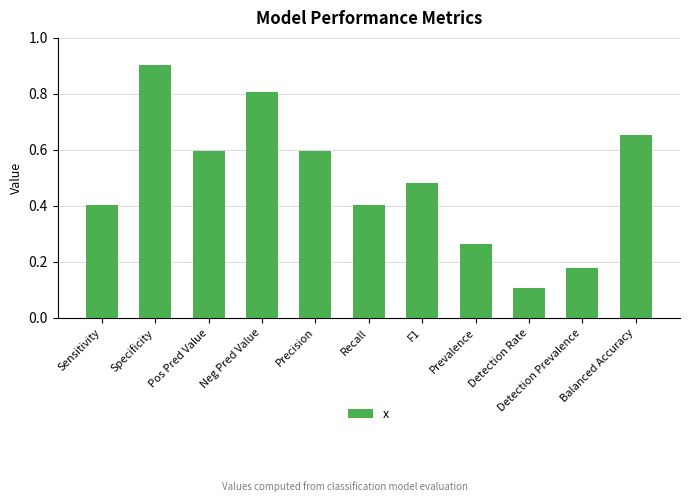

Count the values in the range 0 to 1.

11